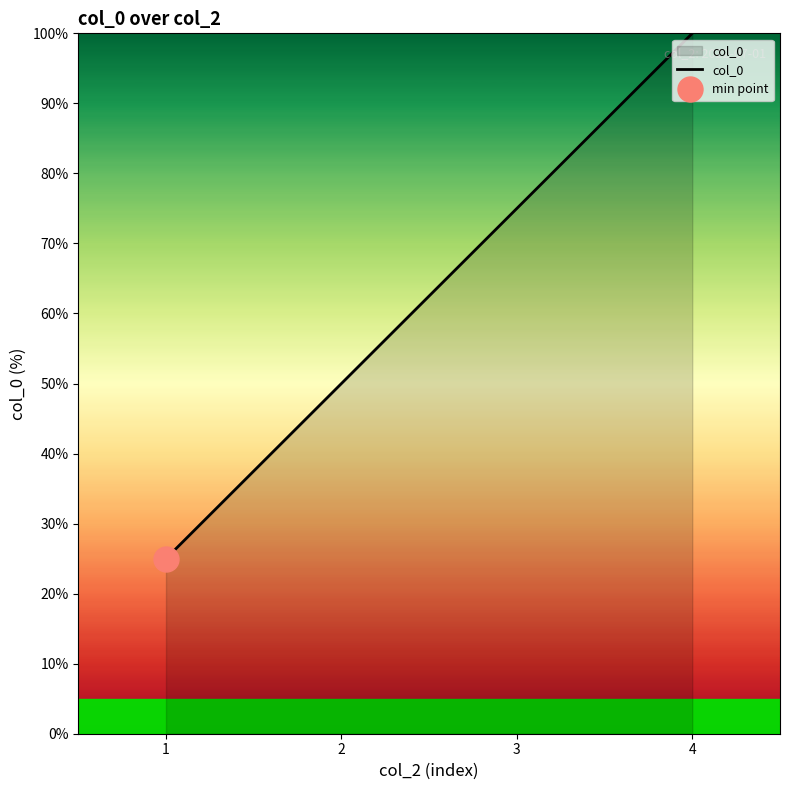

Where is the data nearest to the value 62?

2